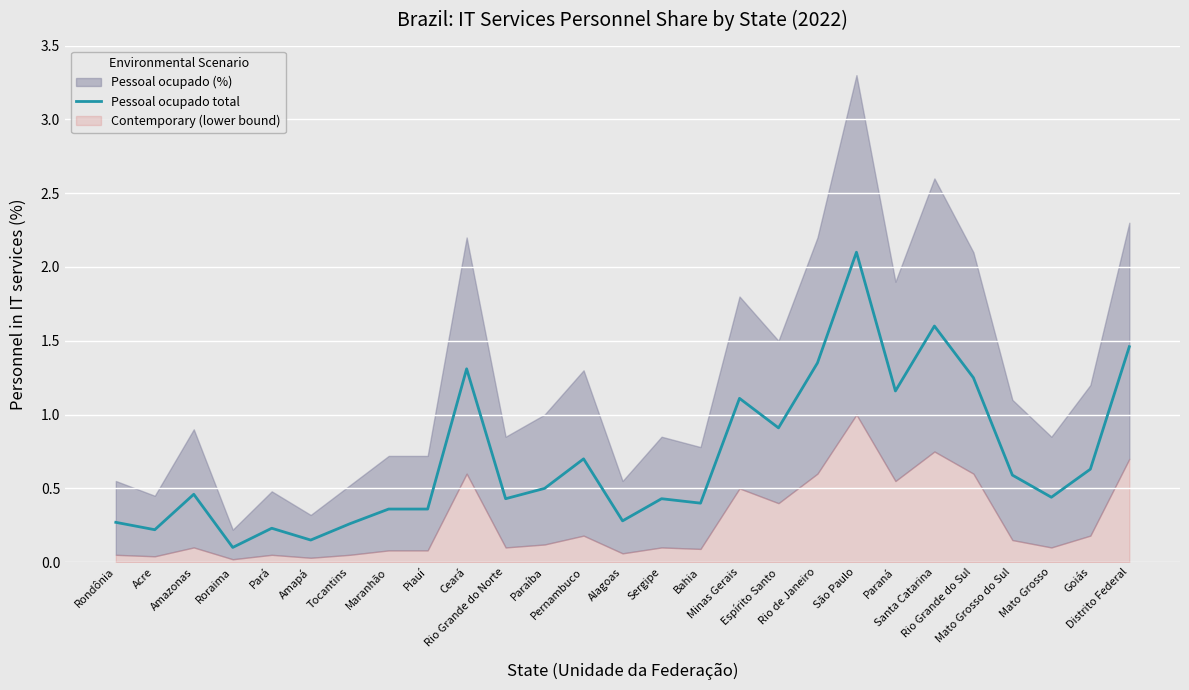

Count the number of categories in the chart.

27